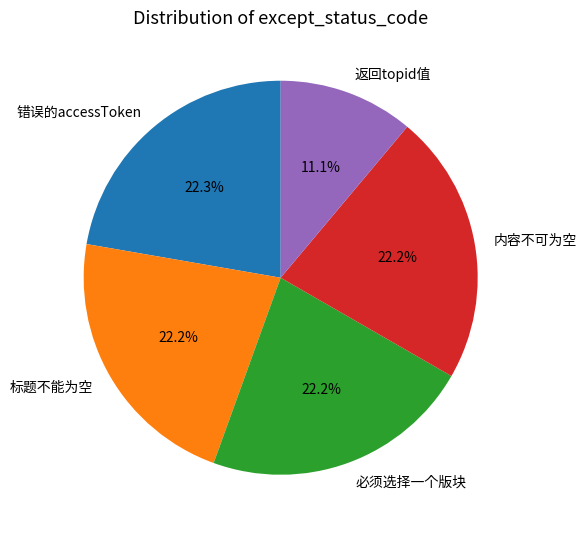

How many segments does this pie chart have?

5